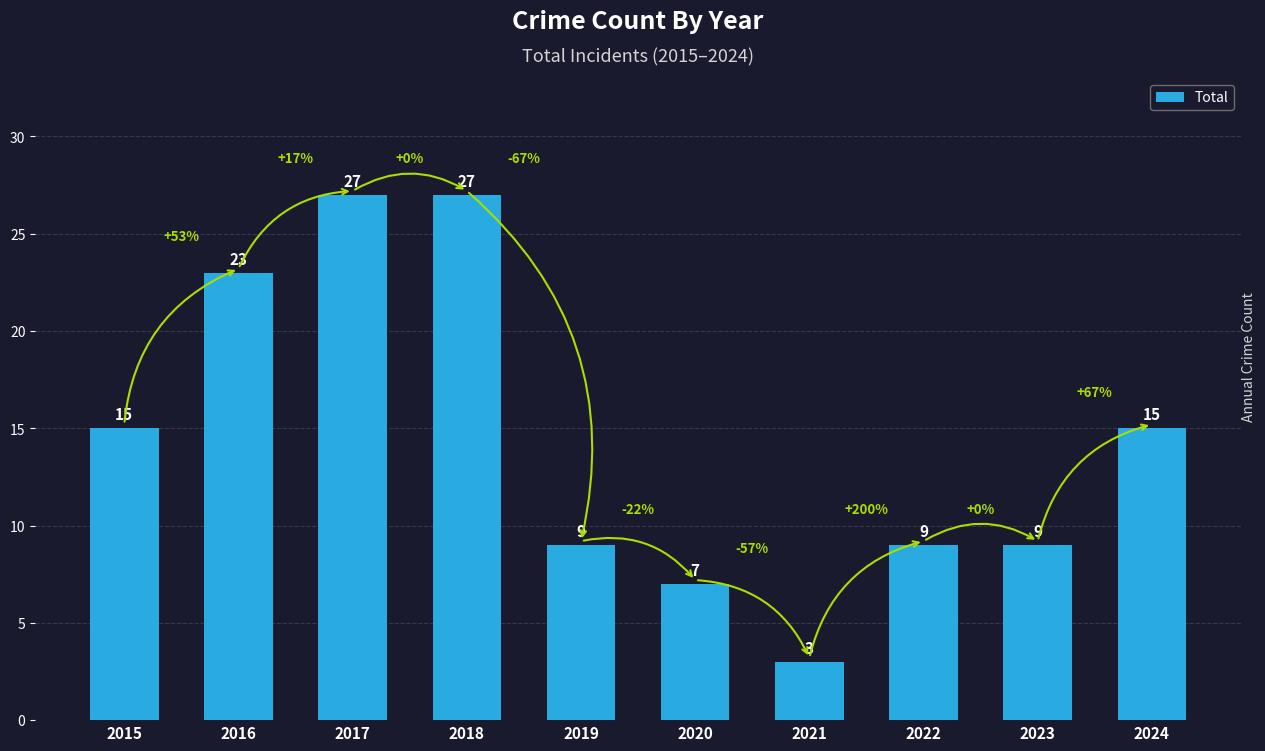

What is the approximate value at 2018, to the nearest 10?

30